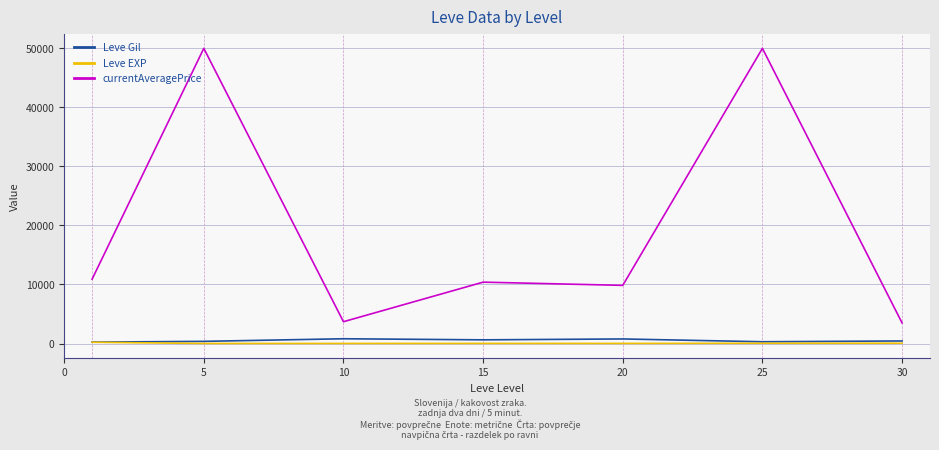

Which series has the widest spread of values?

currentAveragePrice